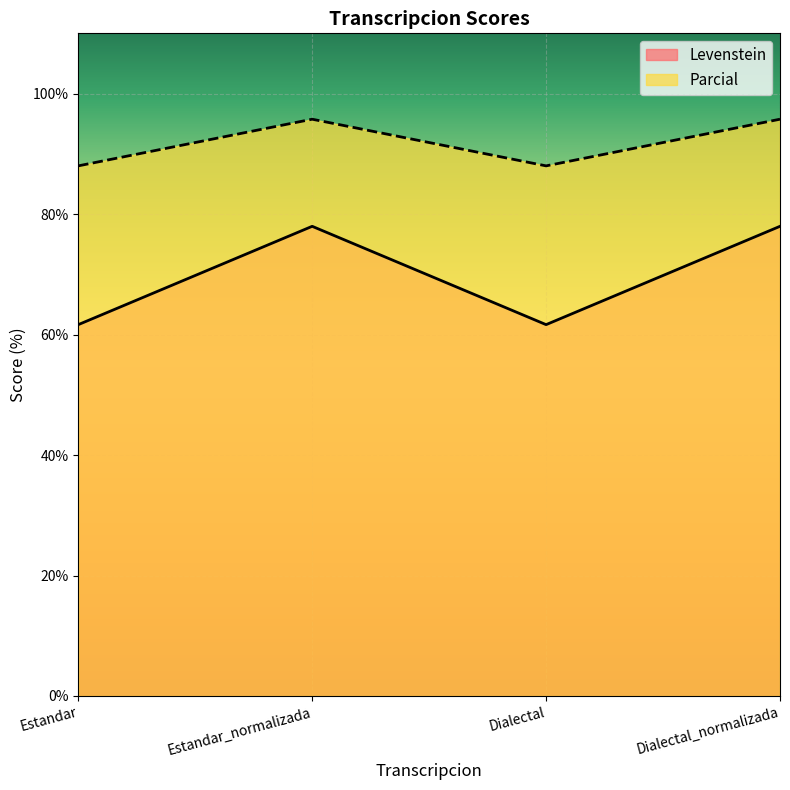

List the series in order of their peak value, highest first.

Parcial, Levenstein